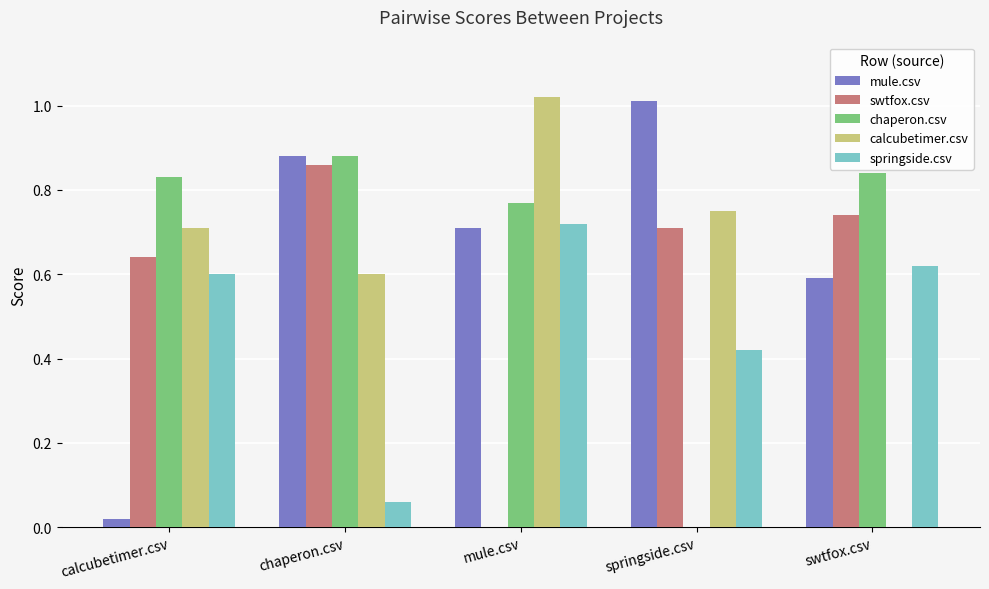

Is the value of calcubetimer.csv at springside.csv greater than the value of swtfox.csv at springside.csv?

Yes